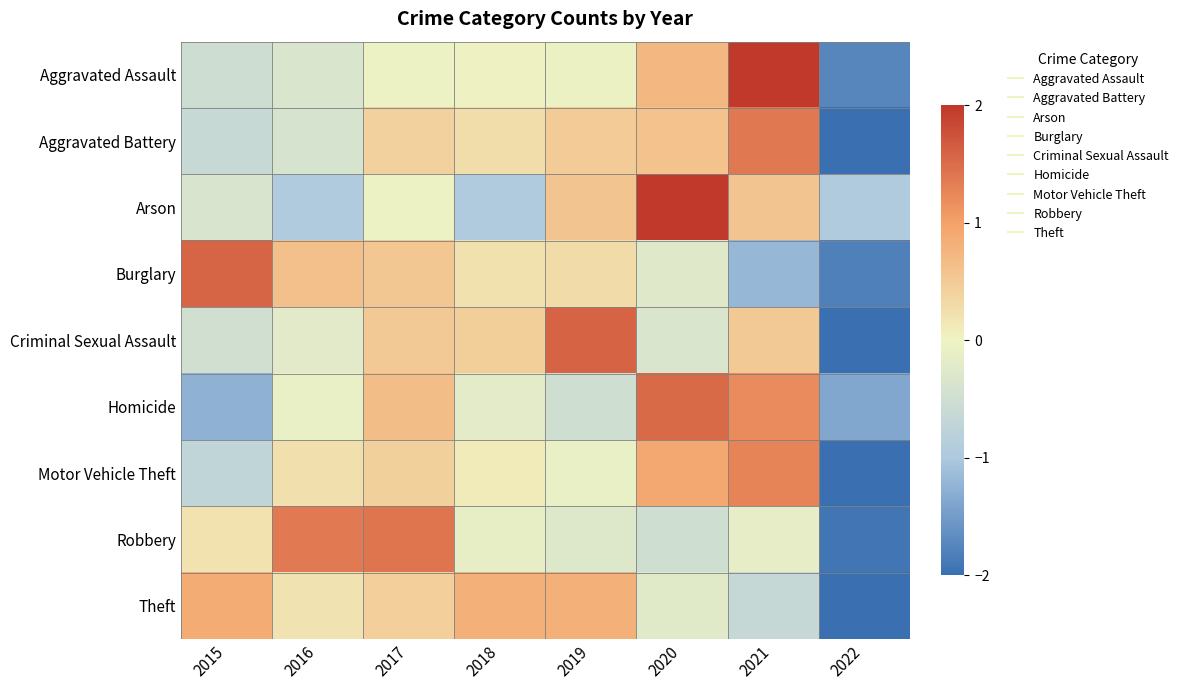

How many data points does each series have?

8